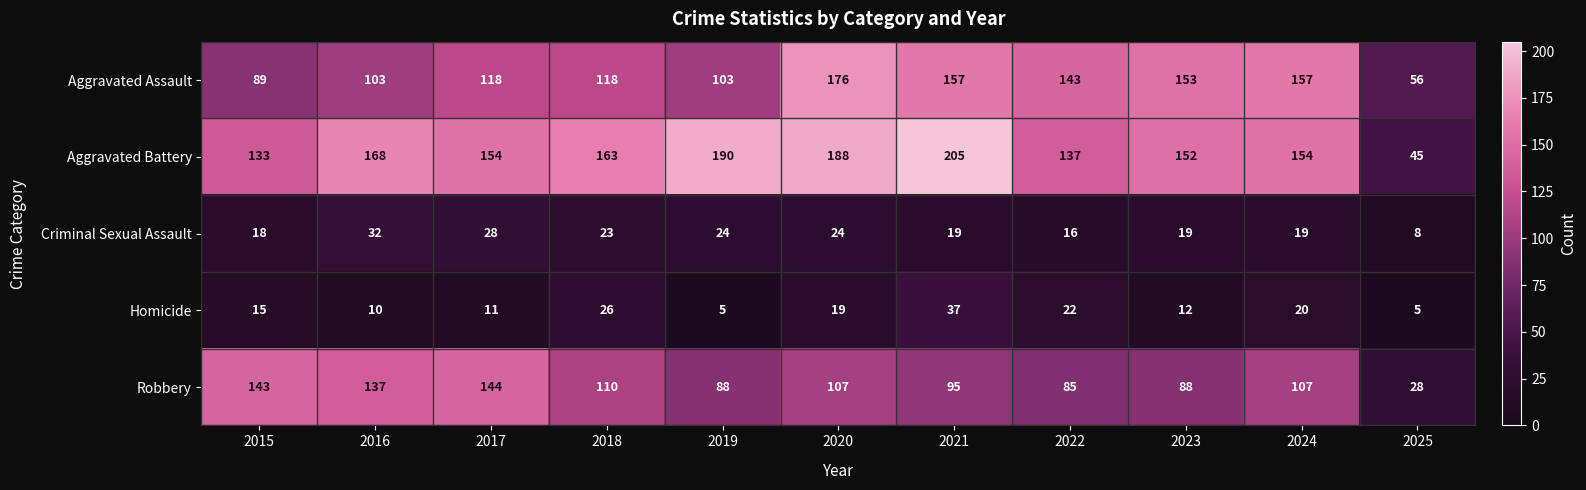

What is the spread (max minus min) of values at 2023?

141